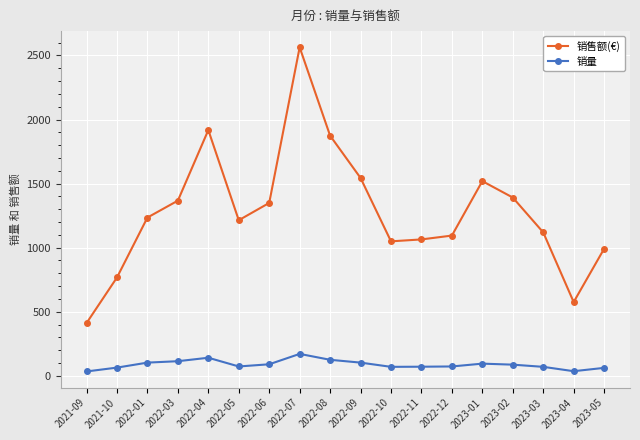

Which series has the widest spread of values?

销售额(€)